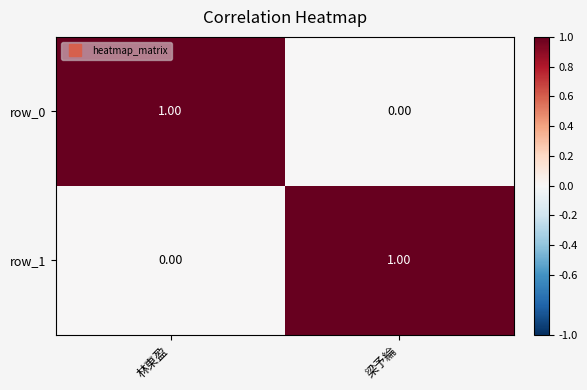

Is the value of row_0 at 林東盈 greater than the value of row_1 at 林東盈?

Yes